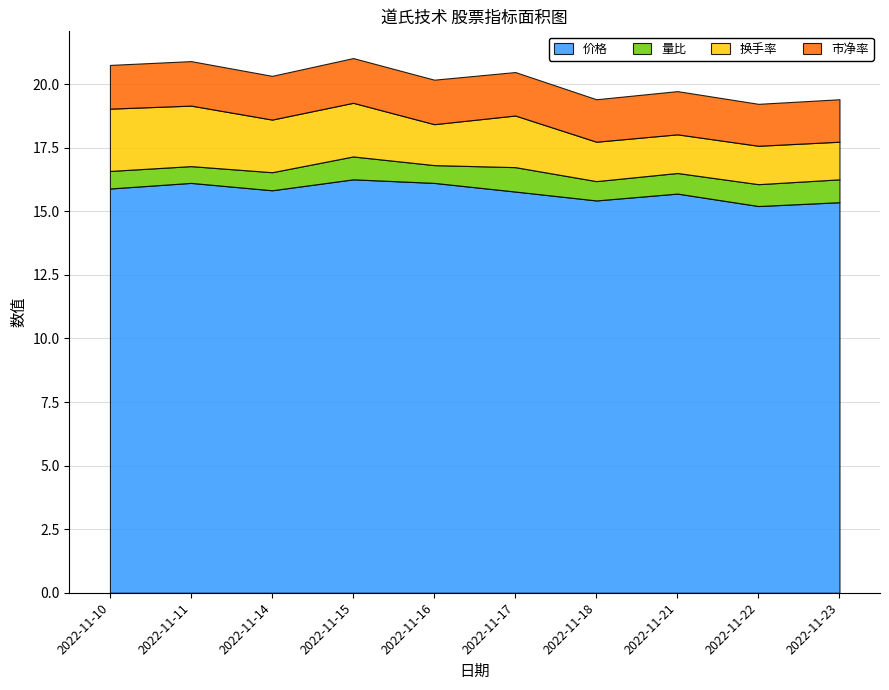

What is the greatest value displayed?

16.3